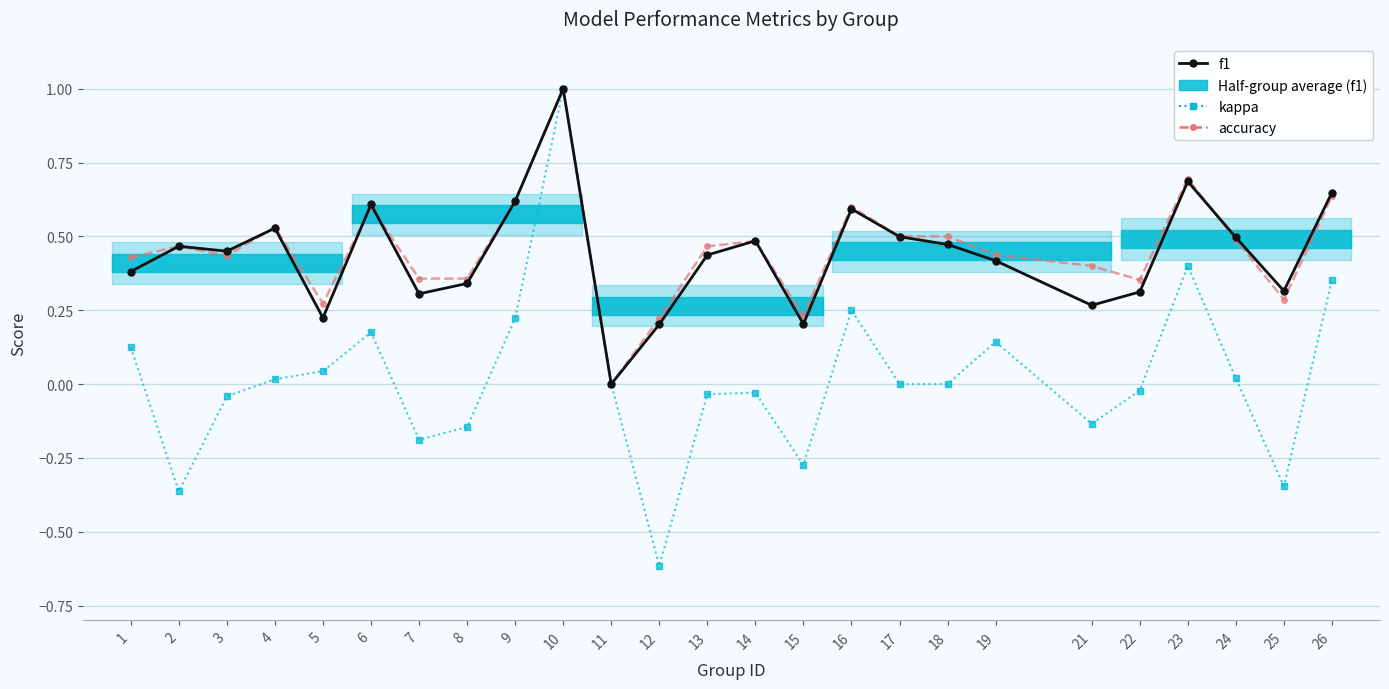

Between 11 and 3, which is larger?

3